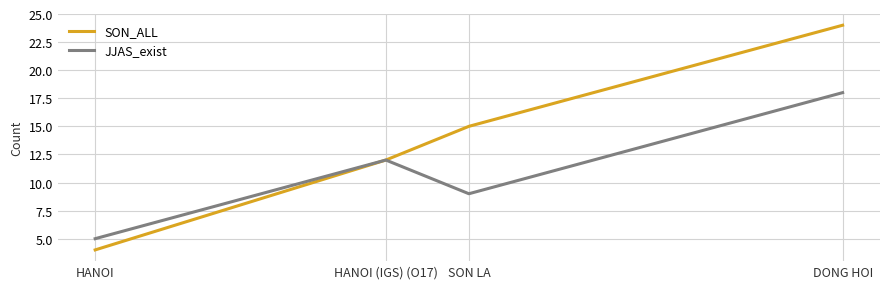

Where is the first local minimum for JJAS_exist?

SON LA